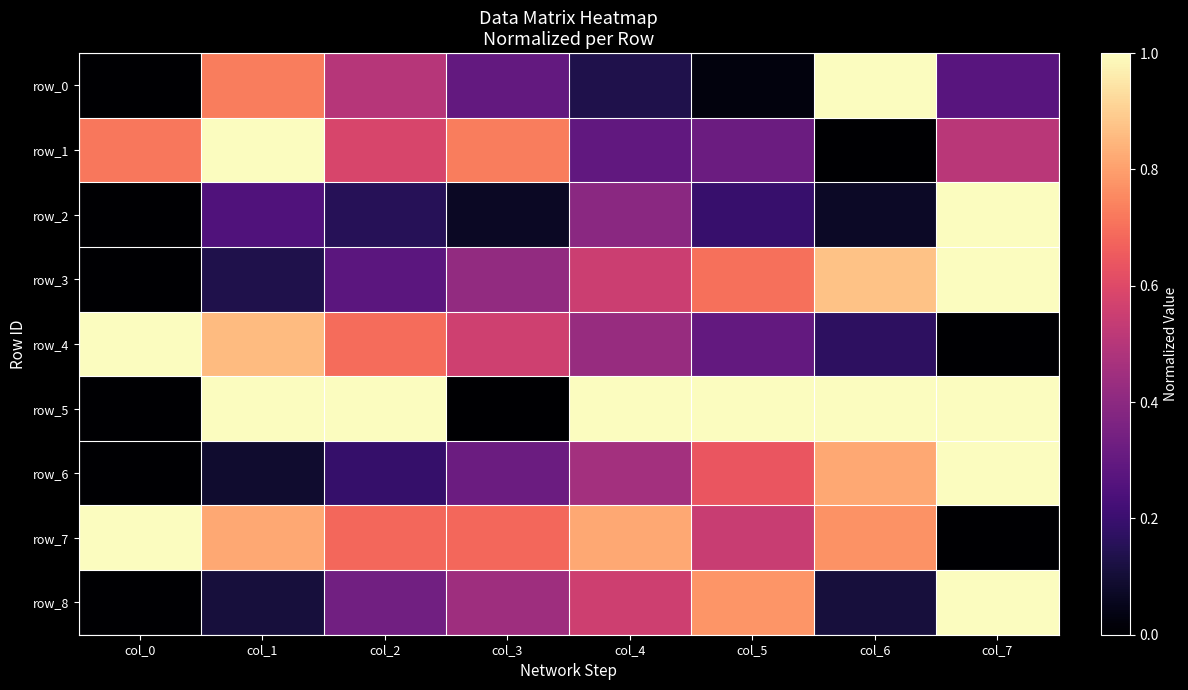

Between col_4 and col_6, which is larger?

col_6